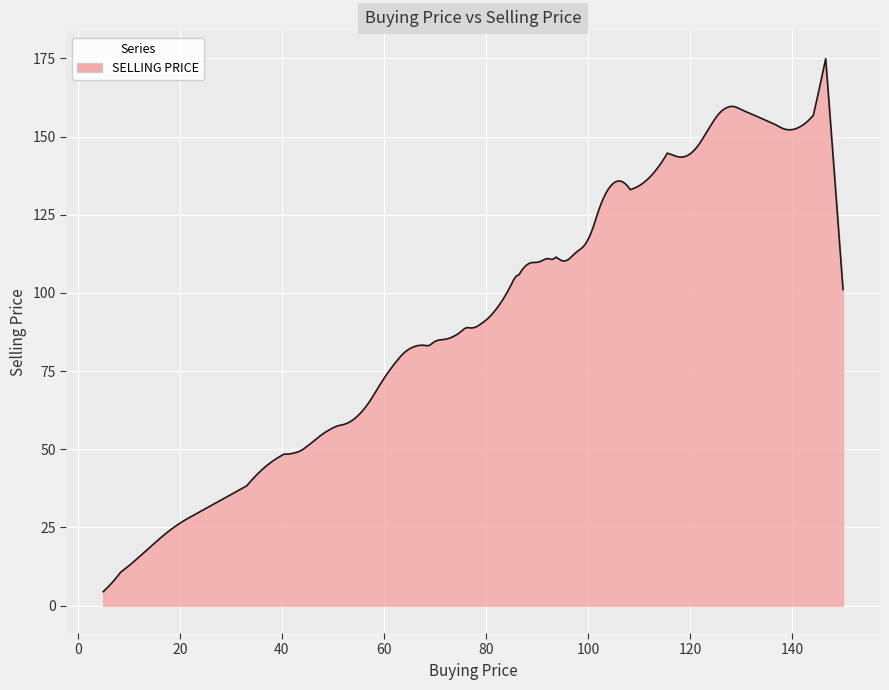

What is the difference between the maximum and minimum values?

170.4